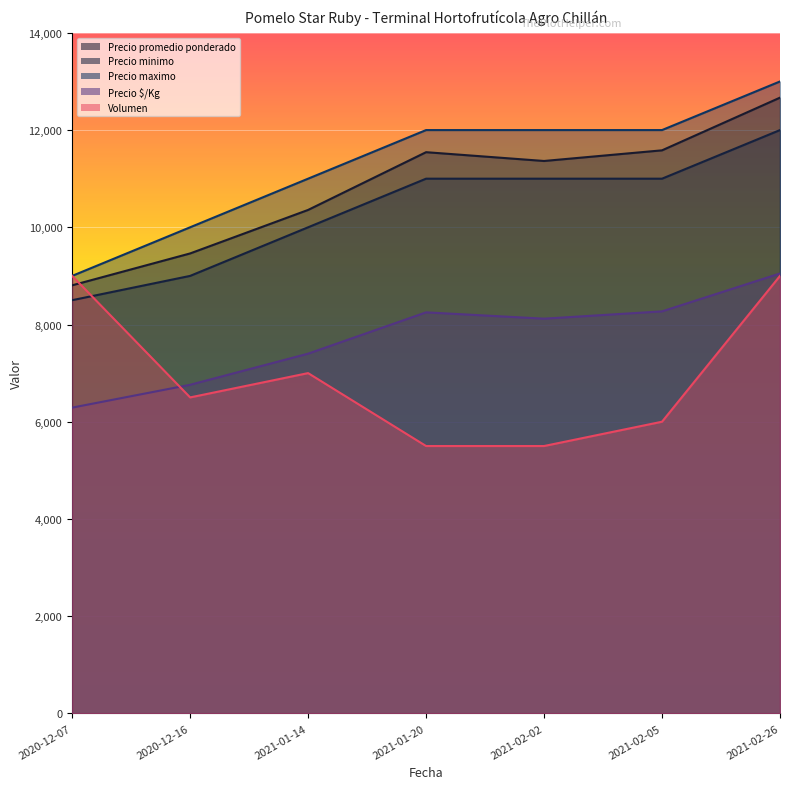

What is the difference between the Precio maximo values at 2020-12-07 and 2021-02-26?

4000